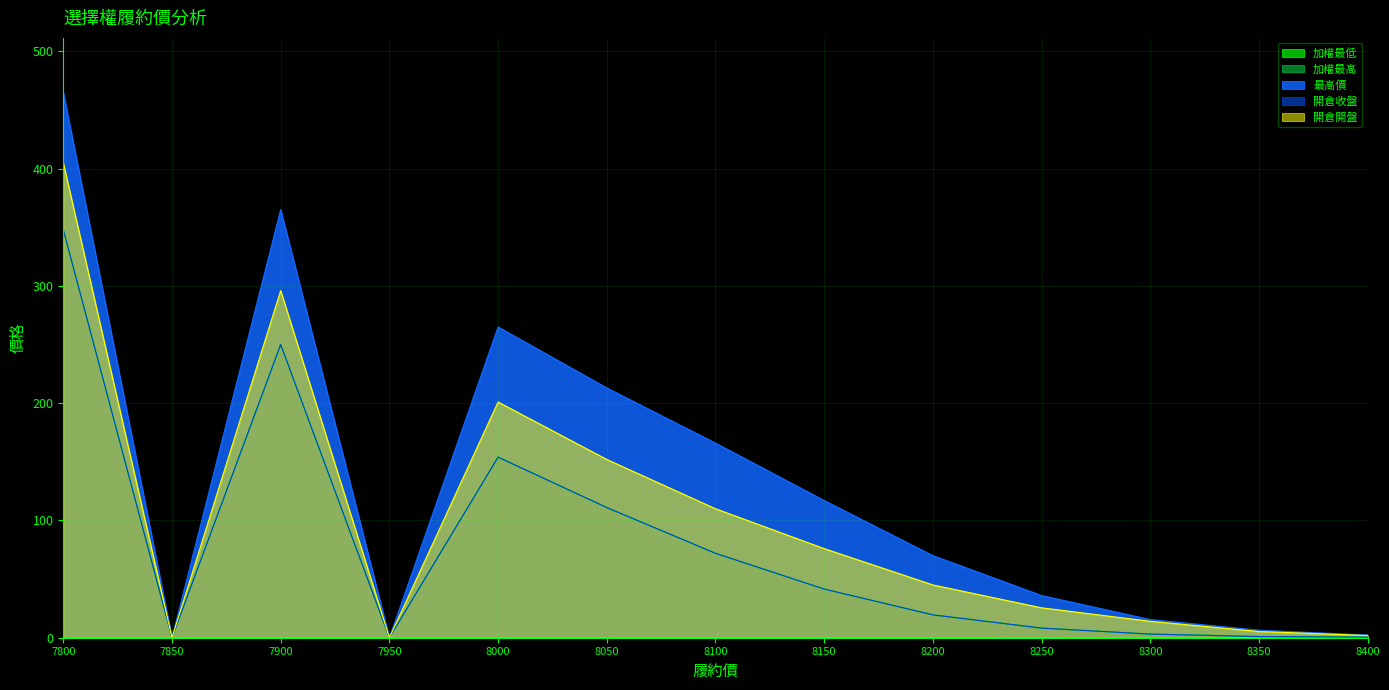

How many data points in 最高價 are less than 70?

6